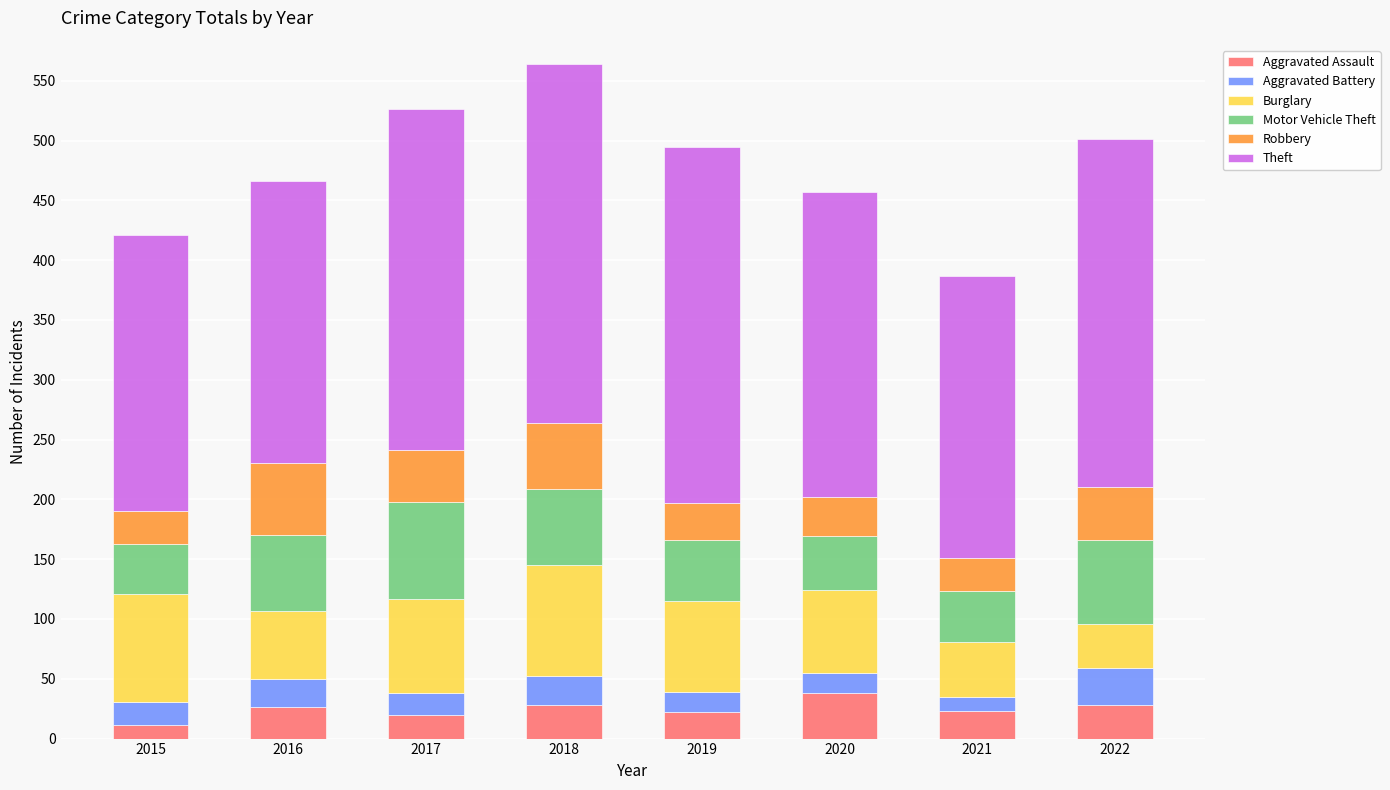

What is the total value across all series at 2017?

526